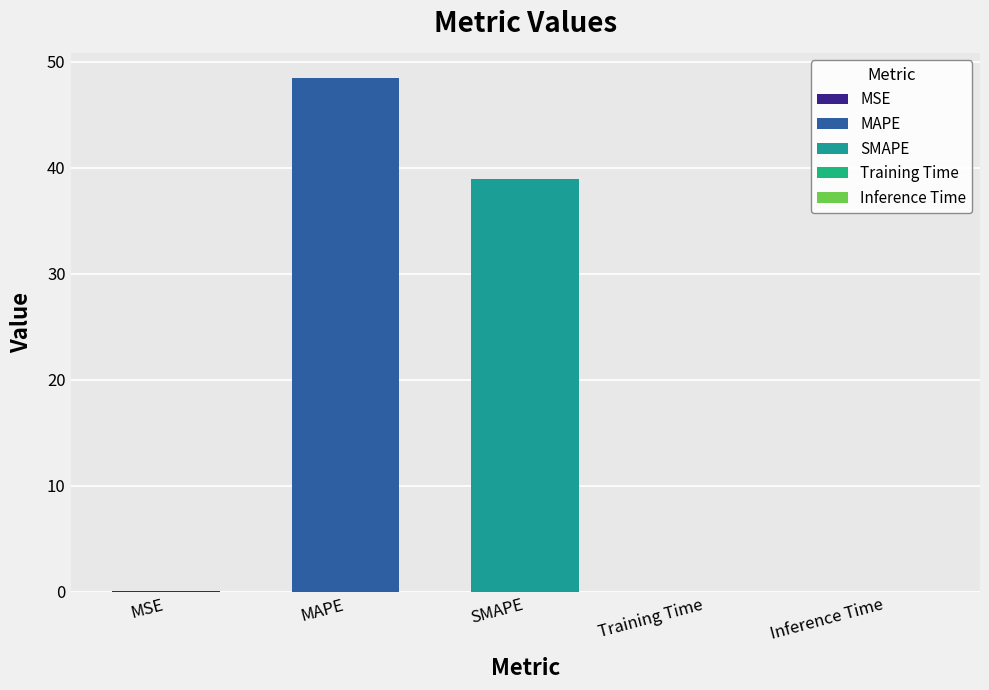

Are the bars grouped side by side (vs. stacked)?

No